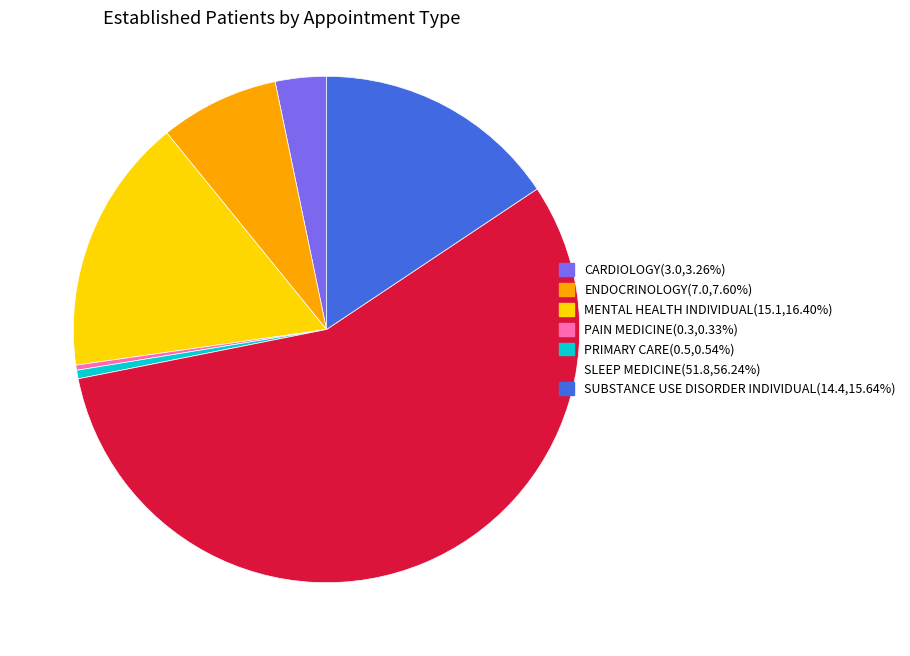

Does CARDIOLOGY(3.0,3.26%) account for over 50% of the chart?

No